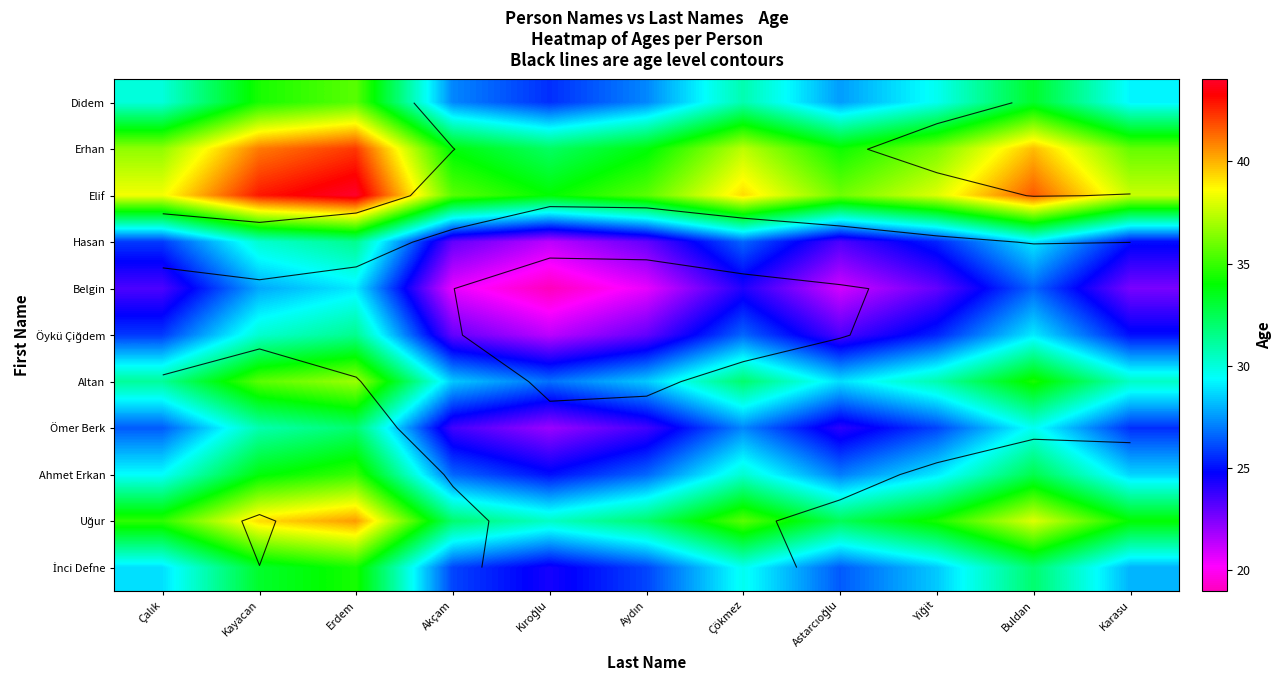

What is the average value of the Belgin series?

23.4